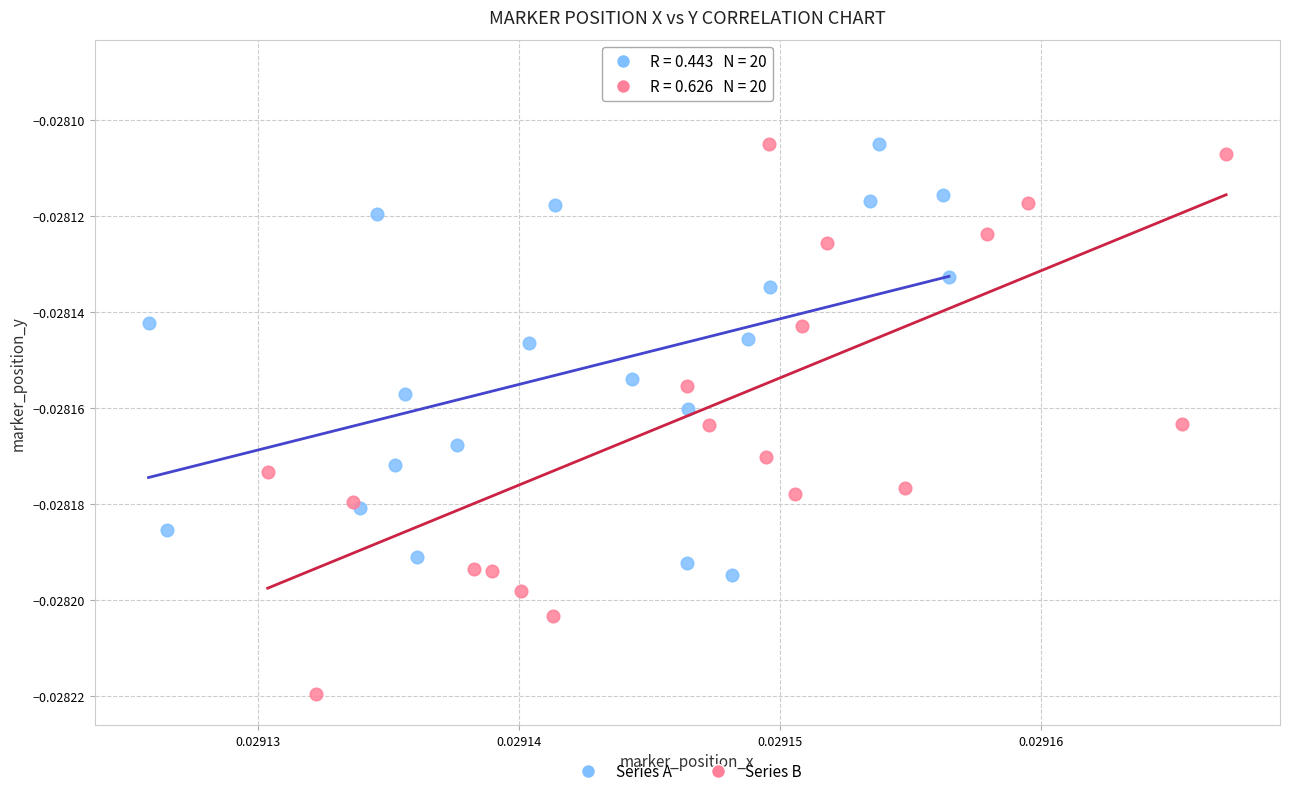

What are all the series names shown in the legend?

Series A, Series B